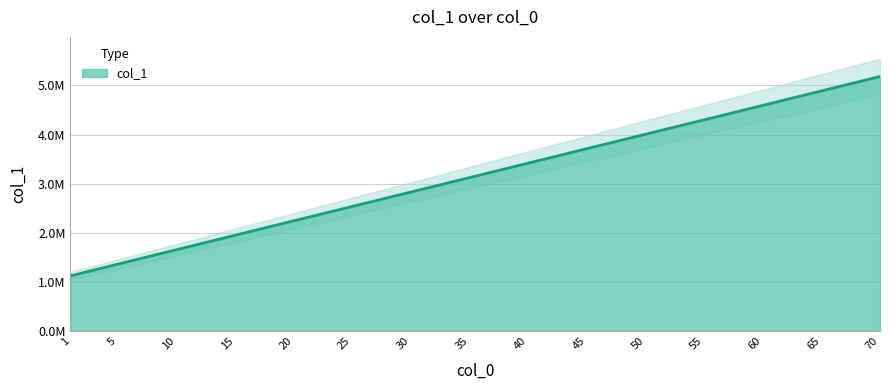

At which category does the chart reach its peak across all series?

70